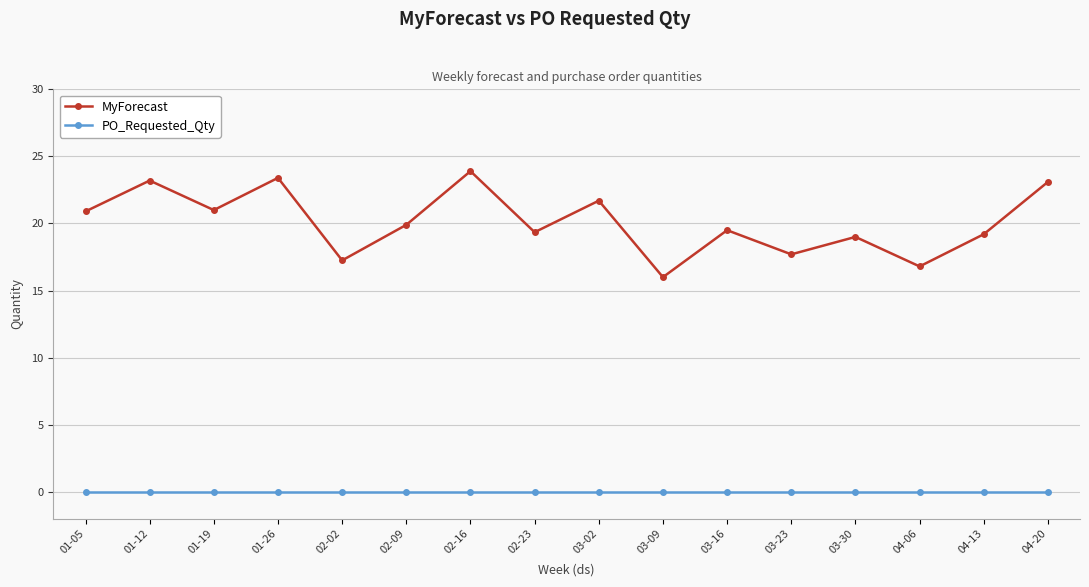

What is the greatest value displayed?

23.9